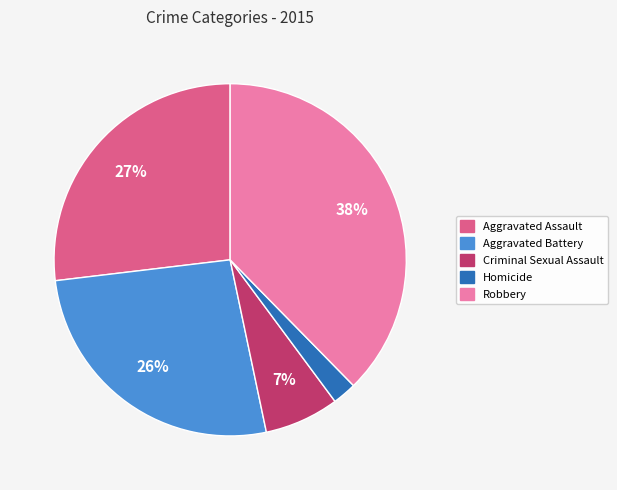

Approximately how many times larger is the value at Criminal Sexual Assault compared to Aggravated Assault?

0.3